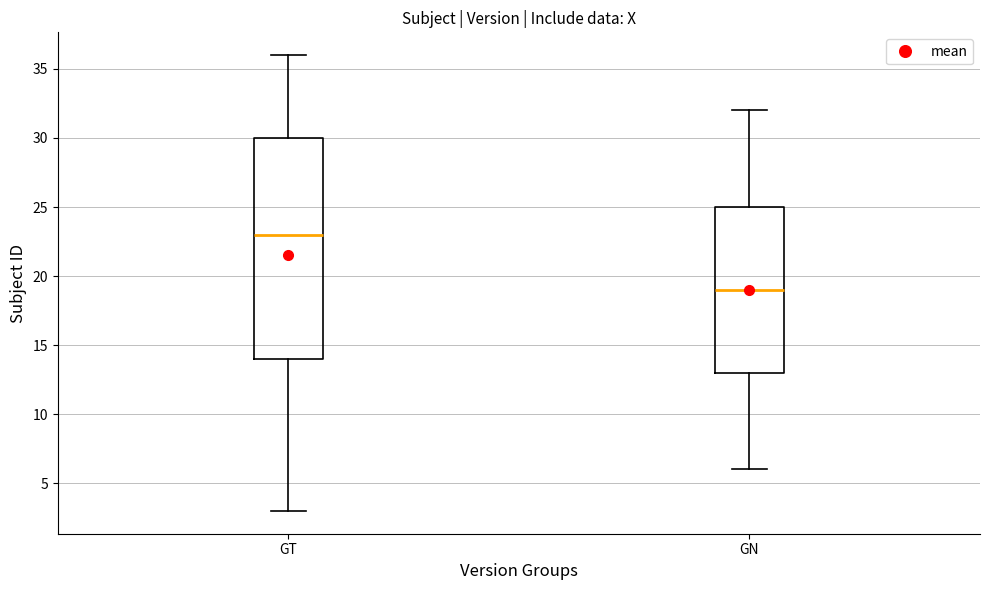

Reading left to right, read every box against the y-axis: the position of its median line, the range the box covers, and the ends of its whiskers. The values are not printed on the chart, so give them approximately, as read against the axis.

GT: median 23, box 14 to 30, whiskers 3 to 36
GN: median 19, box 13 to 25, whiskers 6 to 32